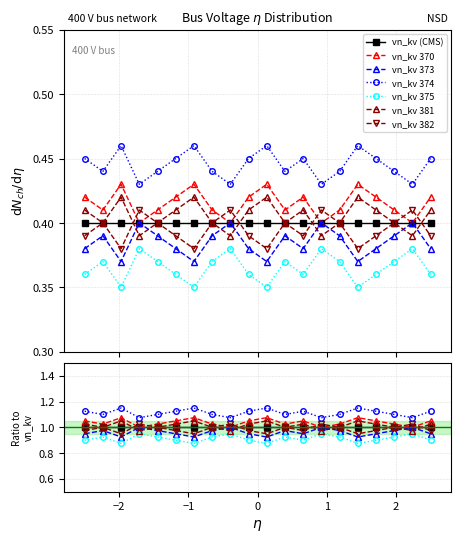

Does the chart display data point markers on the line(s)?

Yes